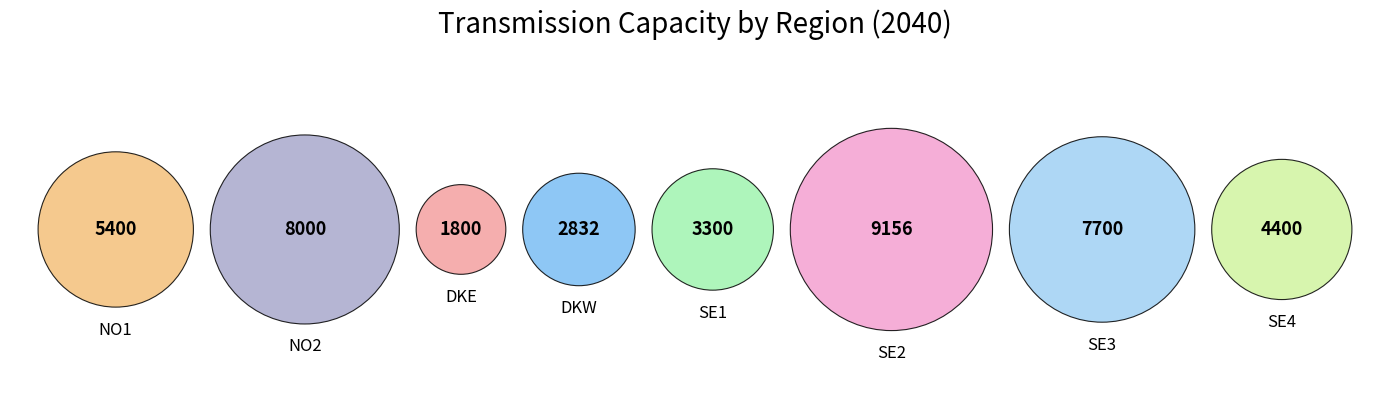

The DKW slice represents 7% of the pie. True or false?

True